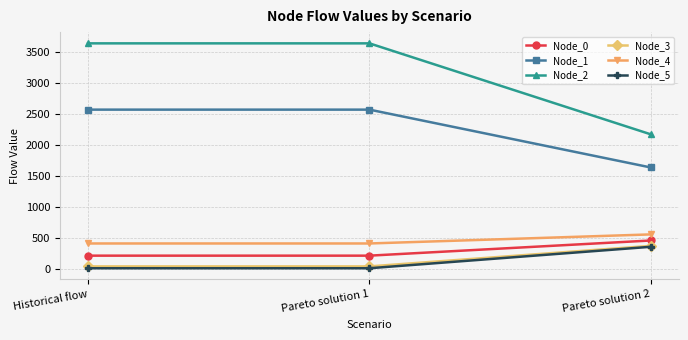

How many lines are shown in the chart?

6